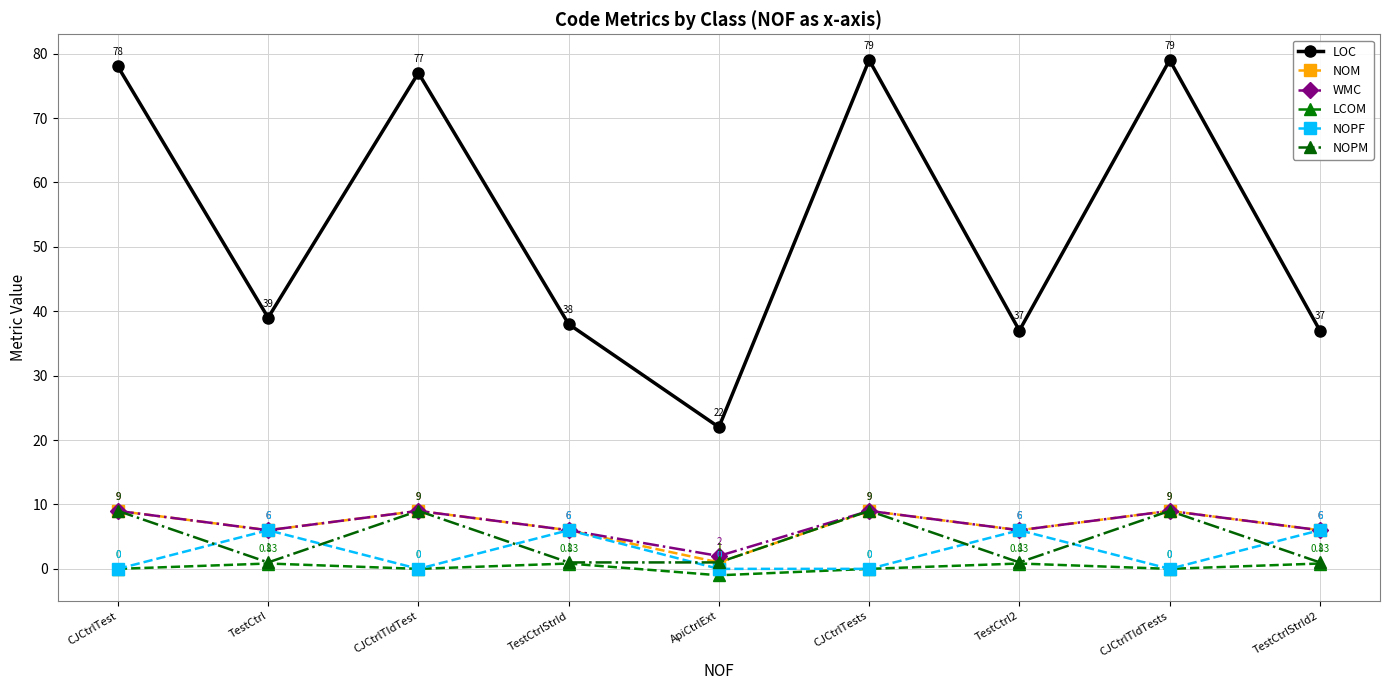

Which series has the largest total across all categories?

LOC